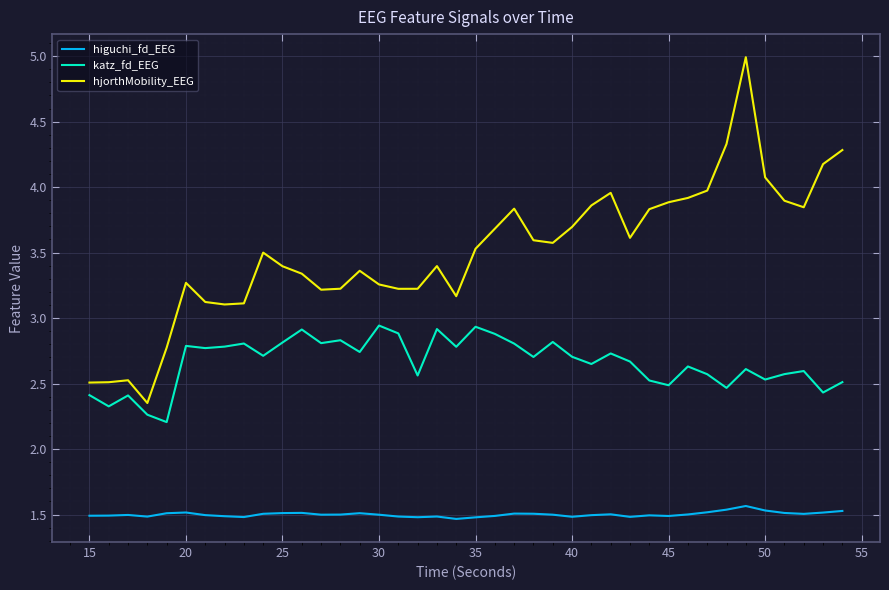

True or false: katz_fd_EEG and hjorthMobility_EEG cross at least once.

False